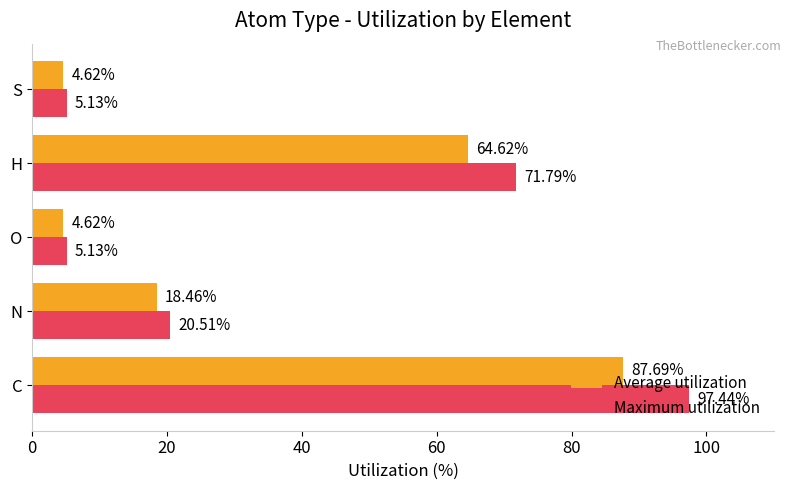

Which series has the largest total across all categories?

Maximum utilization